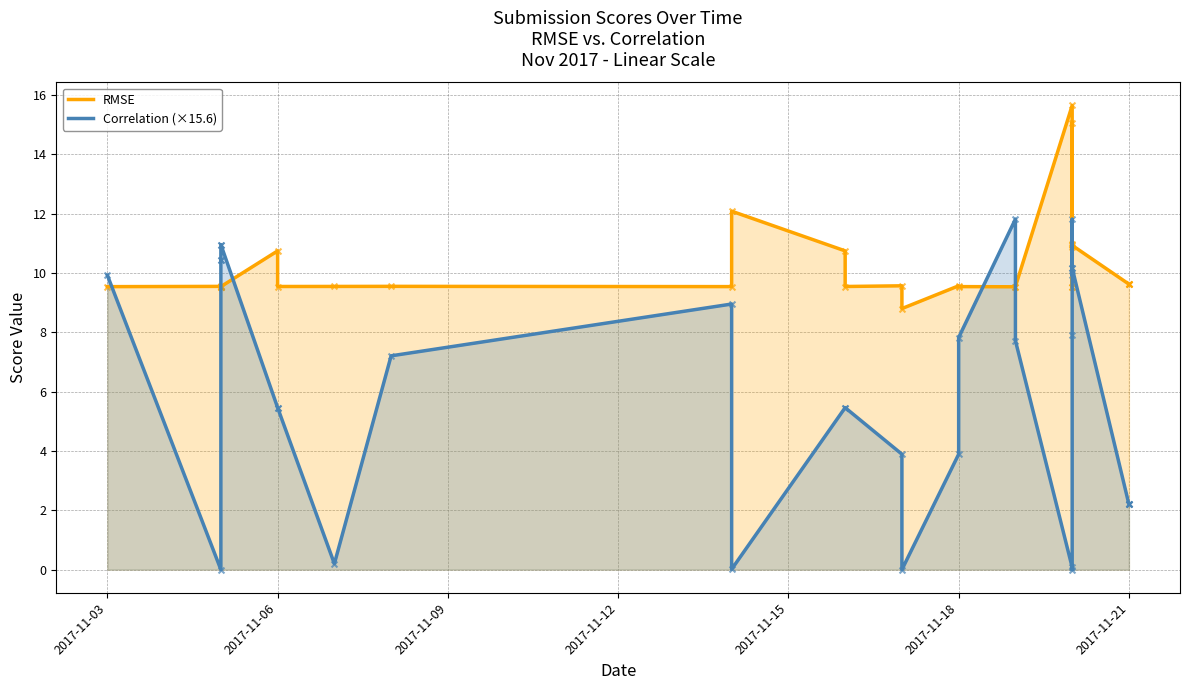

At how many categories does at least one series exceed 0?

31